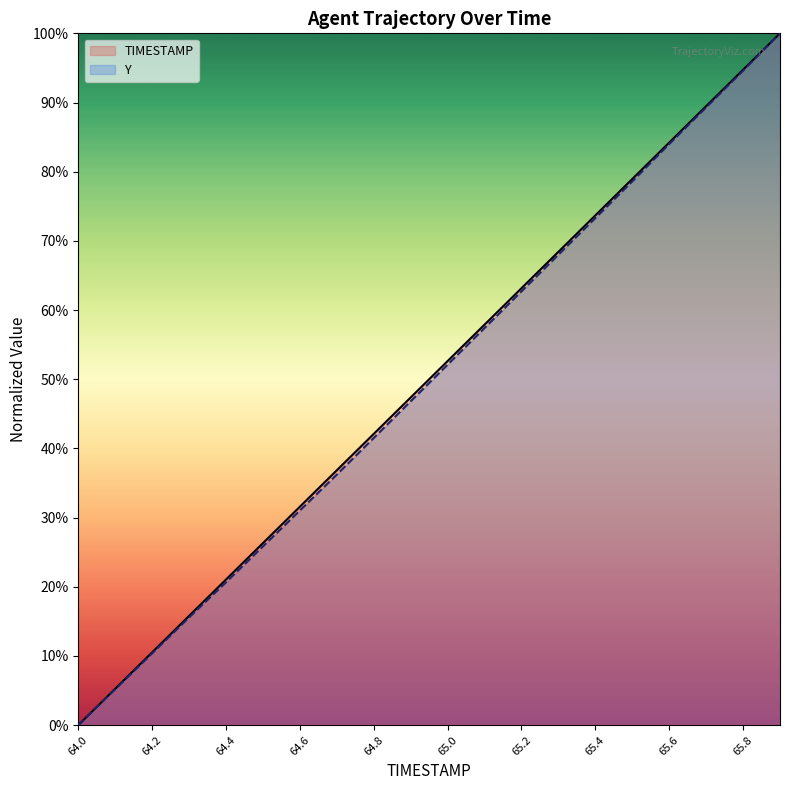

What is the spread (max minus min) of values at 64.8?

0.6